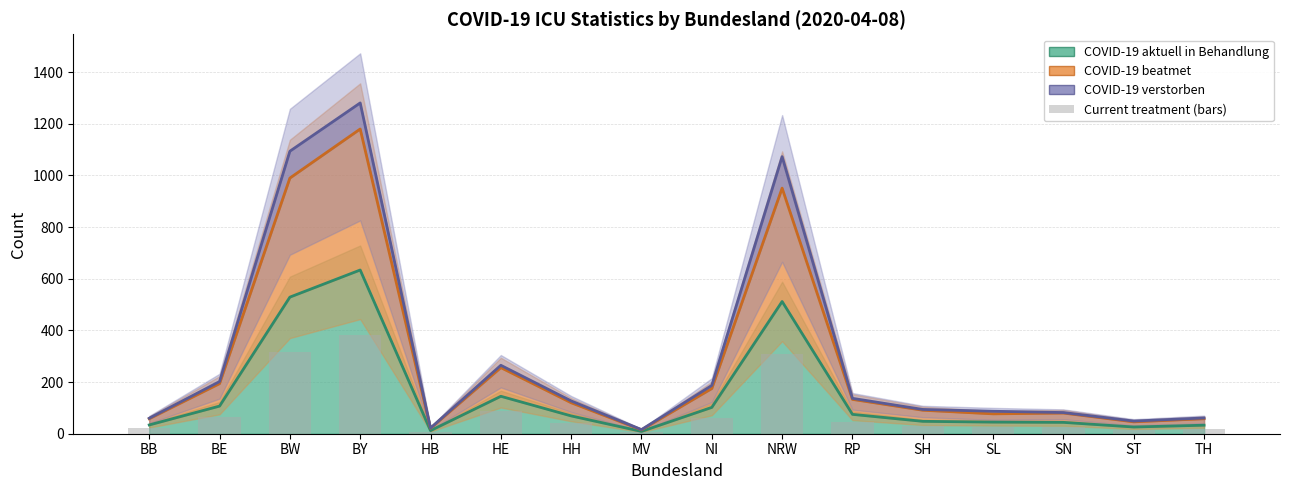

What is the difference between the highest and lowest values at HB?

14.8